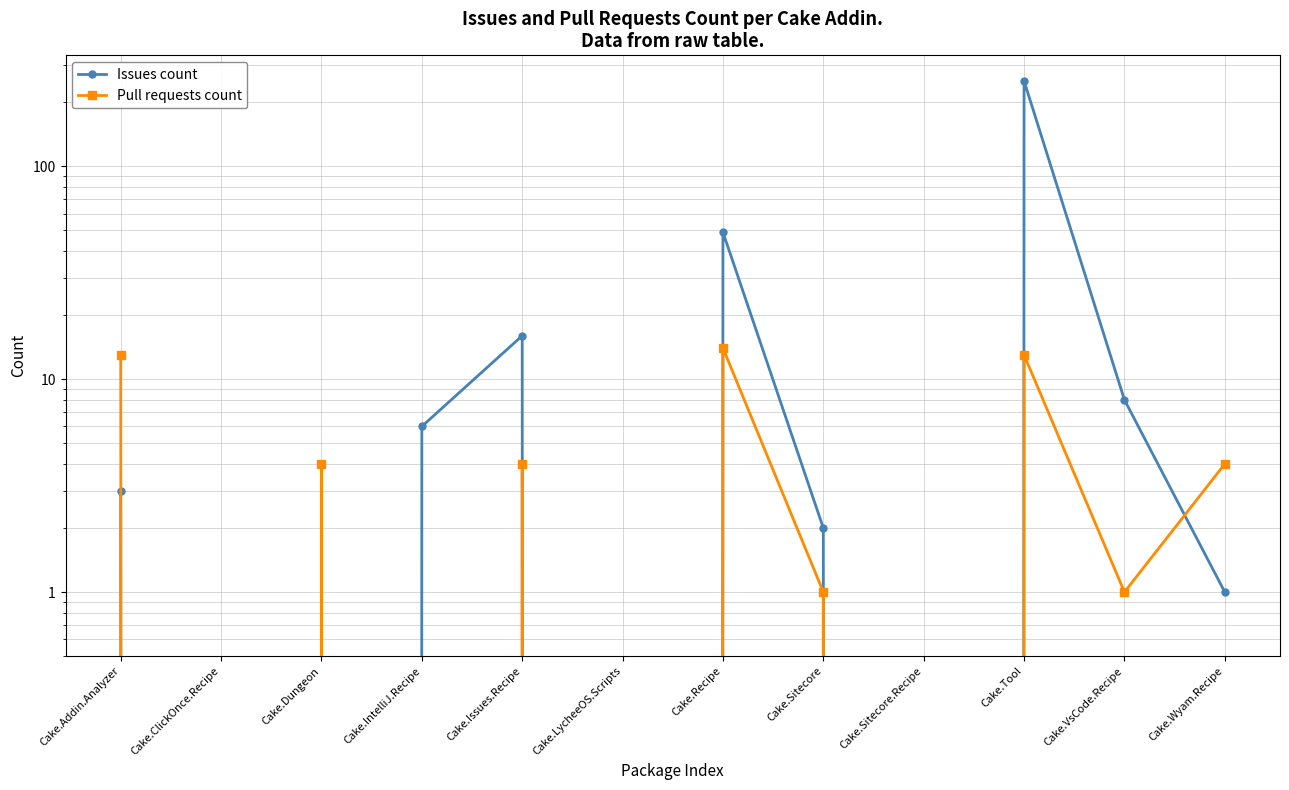

Reading left to right, what are all the values shown in this chart?

Issues count: 3	0	0	6	16	0	49	2	0	252	8	1
Pull requests count: 13	0	4	0	4	0	14	1	0	13	1	4